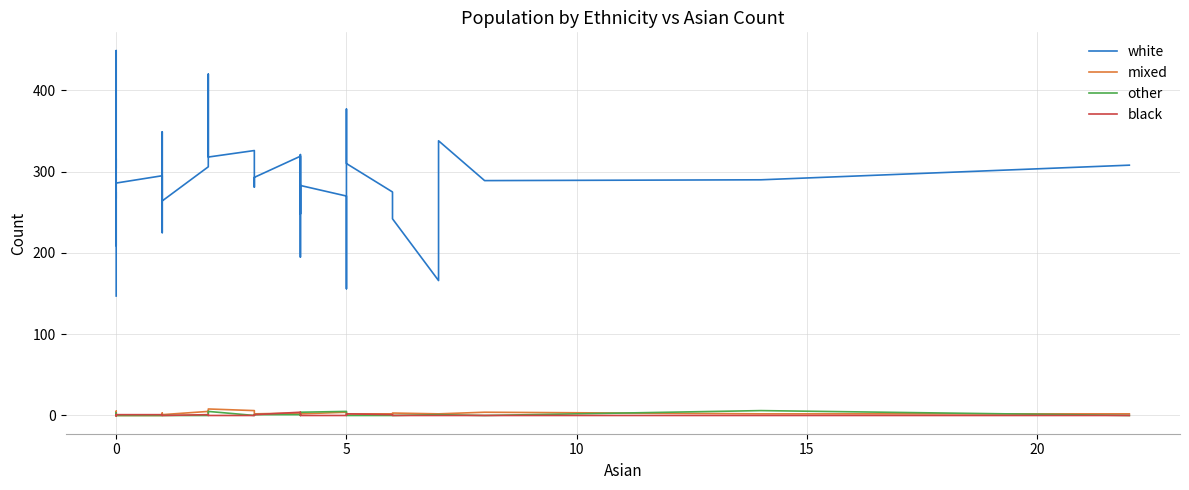

How many other values are between 0 and 1?

35